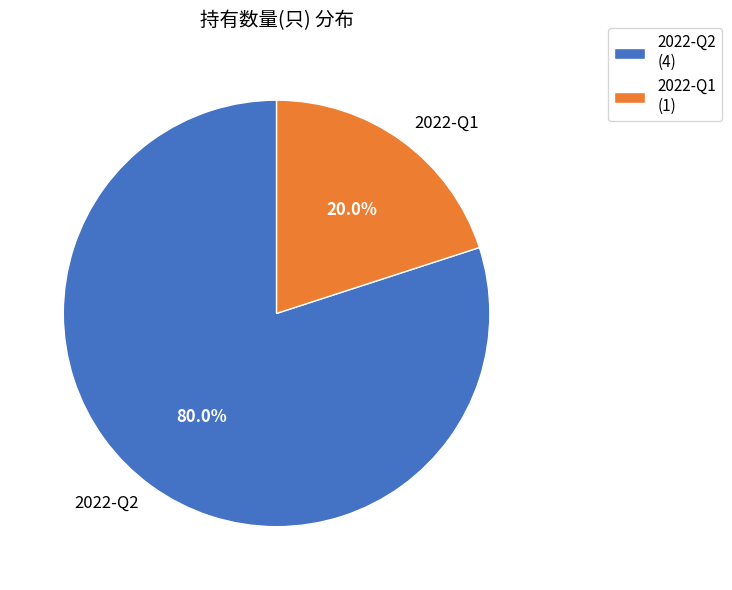

How many segments does this pie chart have?

2